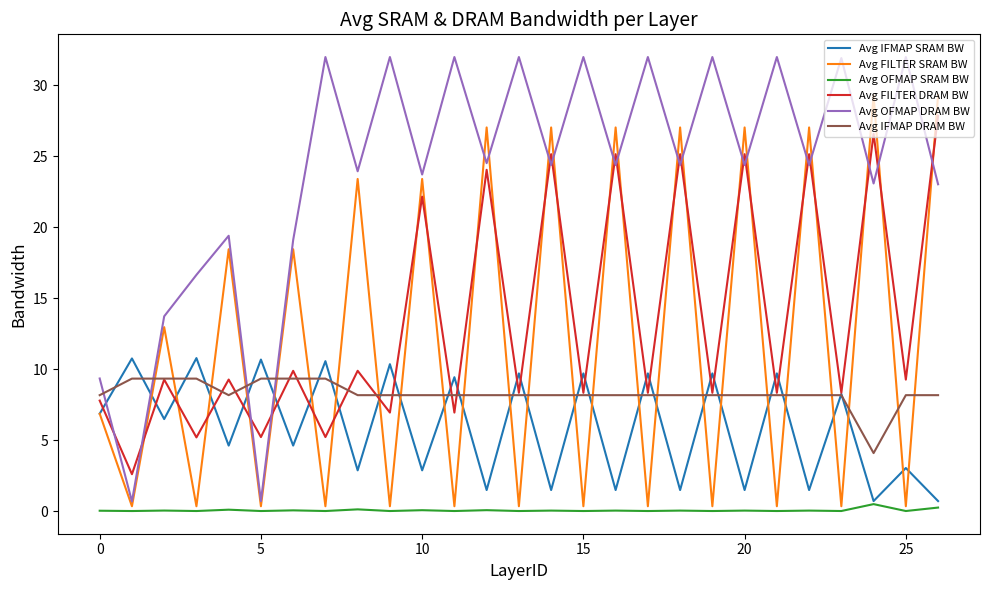

List the series in order of their peak value, lowest first.

Avg OFMAP SRAM BW, Avg IFMAP DRAM BW, Avg IFMAP SRAM BW, Avg FILTER DRAM BW, Avg FILTER SRAM BW, Avg OFMAP DRAM BW